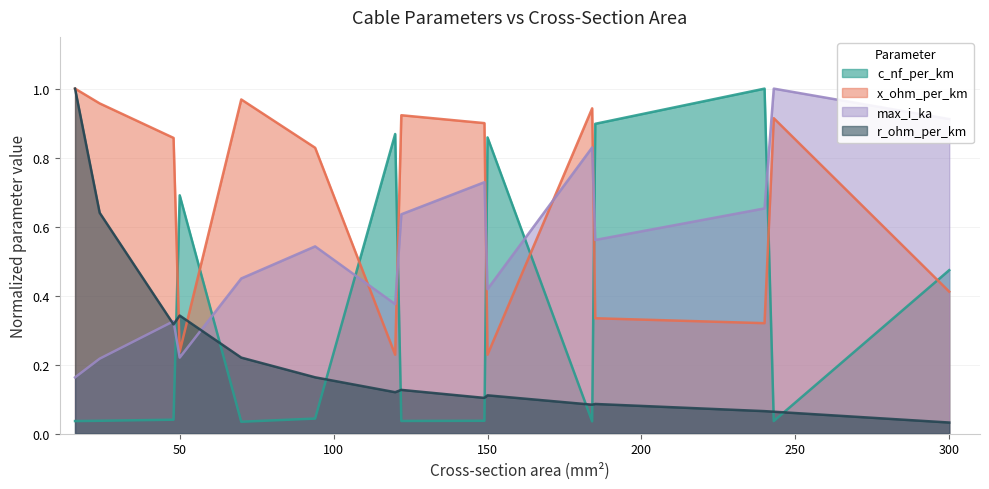

Where is the first local minimum for c_nf_per_km?

70